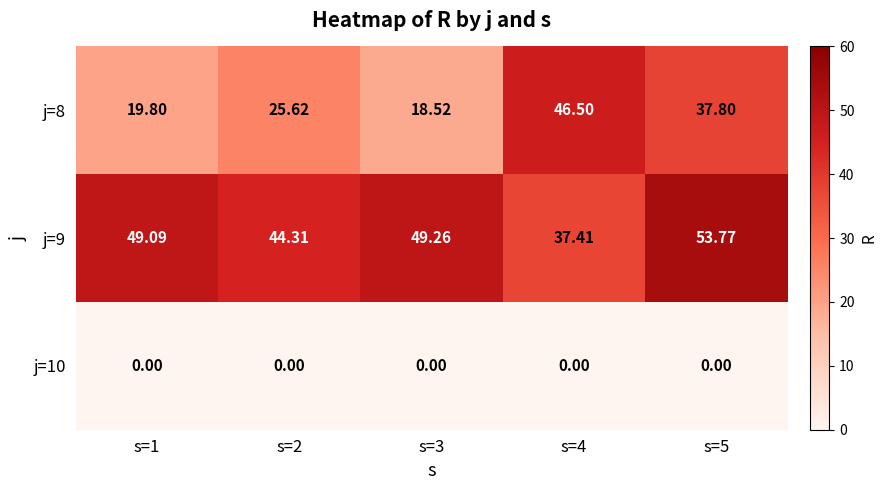

List the series in order of their peak value, lowest first.

j=10, j=8, j=9